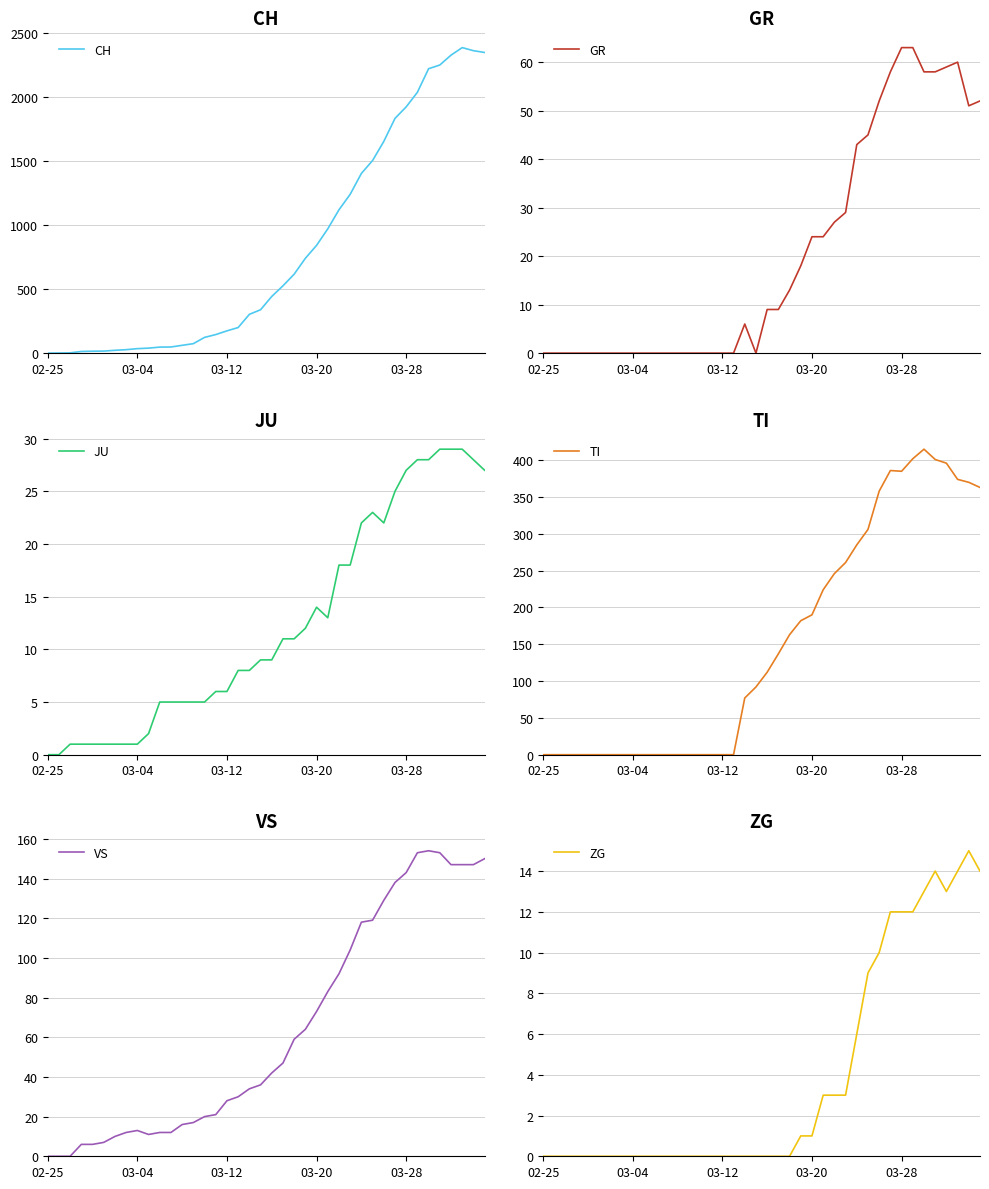

What are all the series names shown in the legend?

CH, GR, JU, TI, VS, ZG